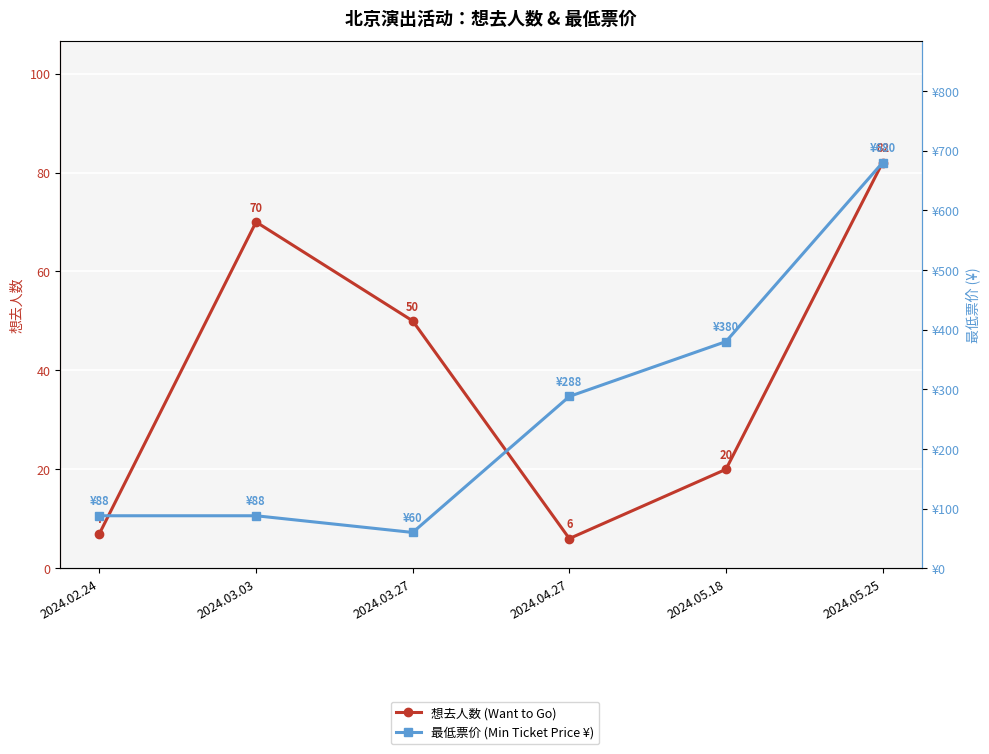

What is the difference between the highest and lowest values at 2024.03.27?

10